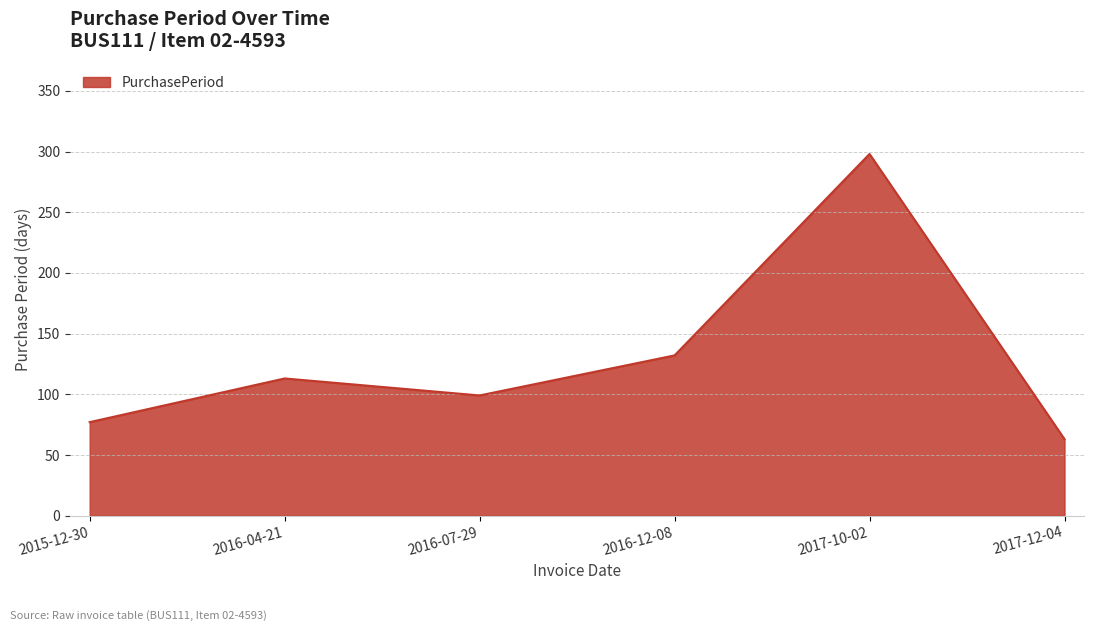

How many series are shown in this chart?

1